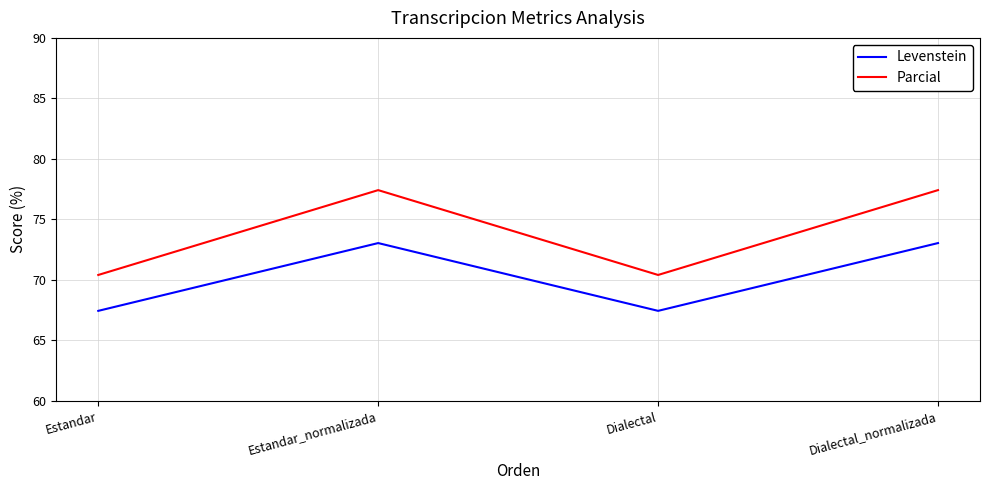

What position from the right is Dialectal_normalizada?

1